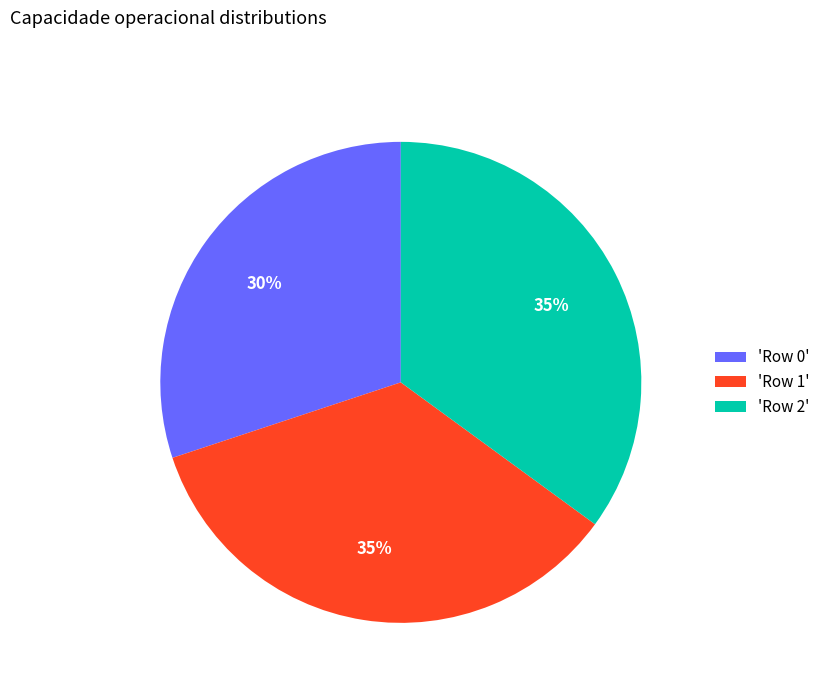

Is there any slice that represents more than half of the pie?

No